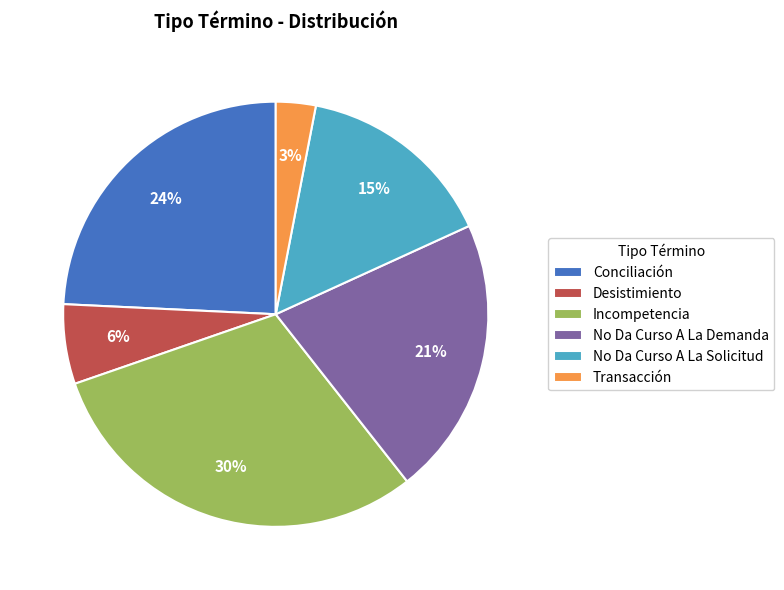

How many slices are in this pie chart?

6